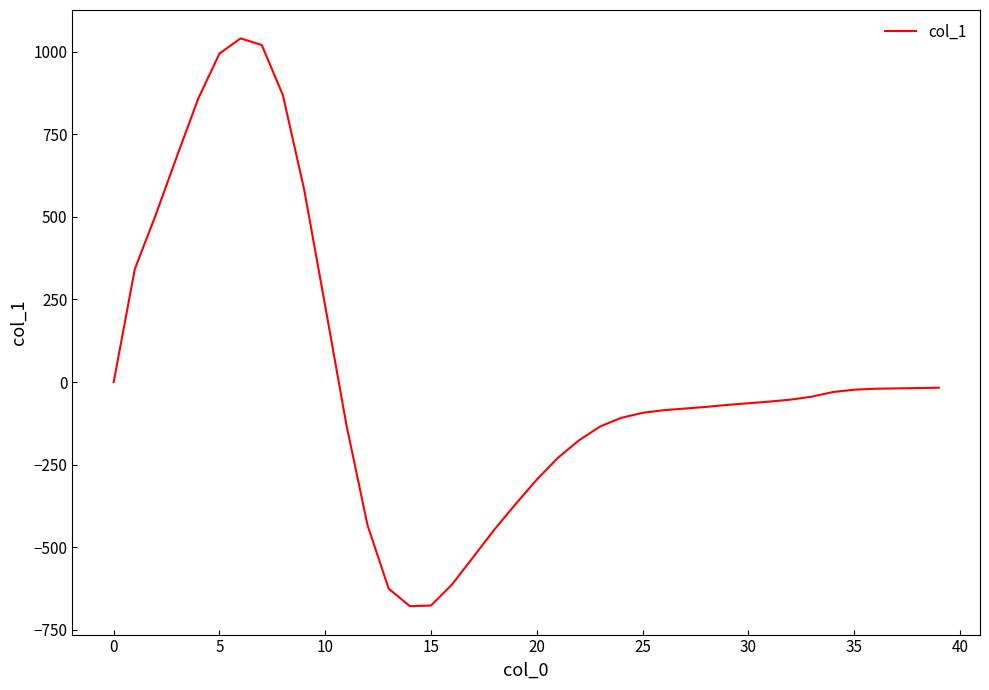

What is the difference between the maximum and minimum values?

1718